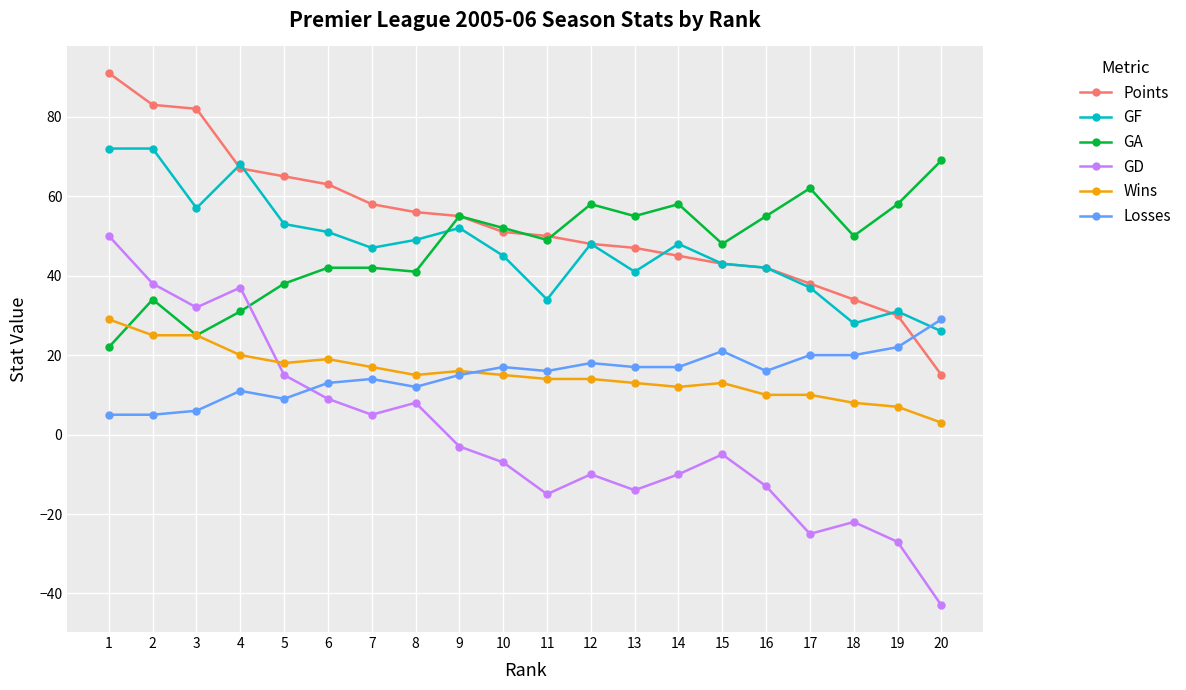

At 18, list the series in order from largest to smallest.

GA, Points, GF, Losses, Wins, GD